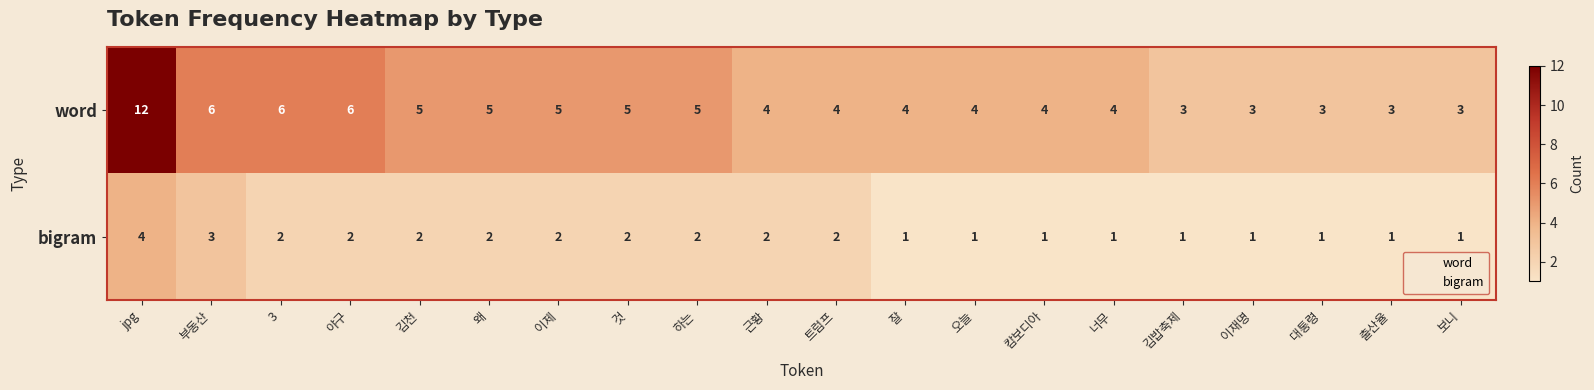

What is the greatest value displayed?

12